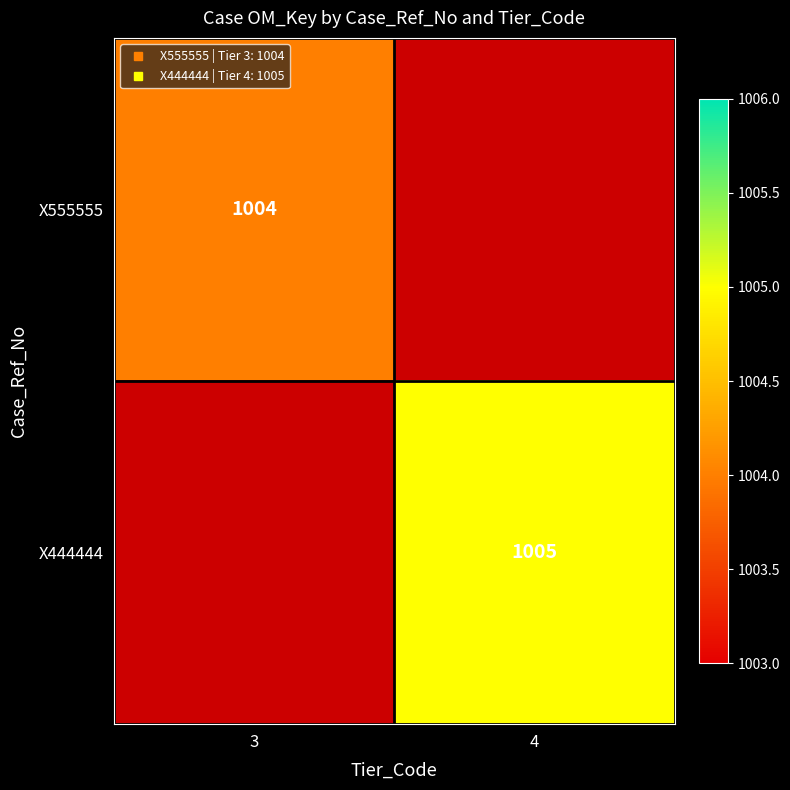

What is the spread (max minus min) of values at 3?

1004